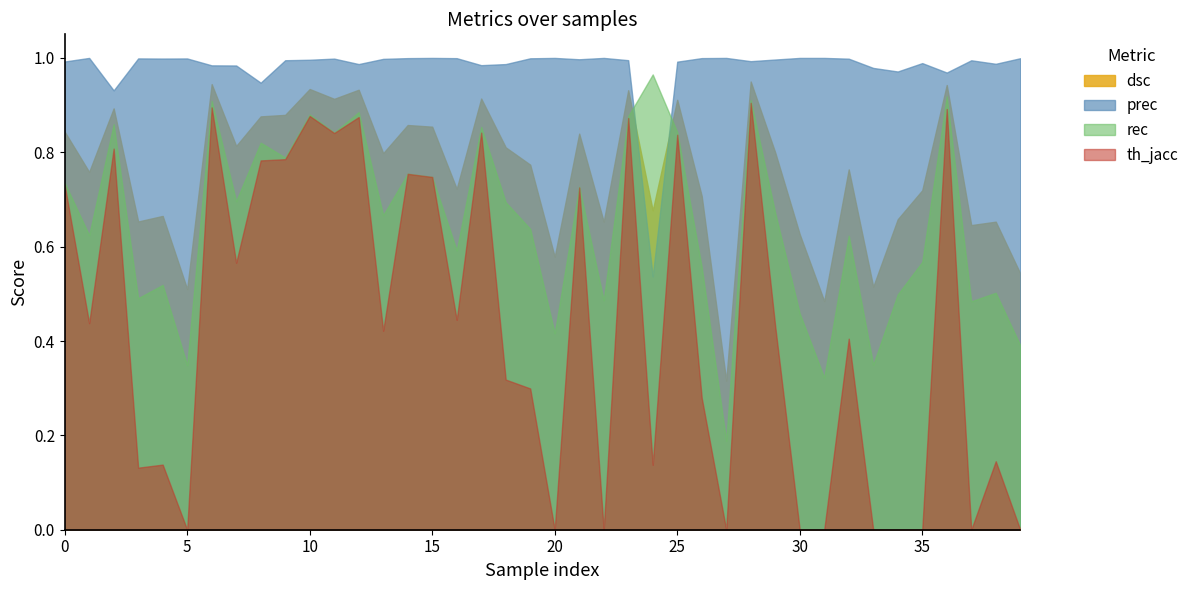

What is the total value across all series at 23?

3.7